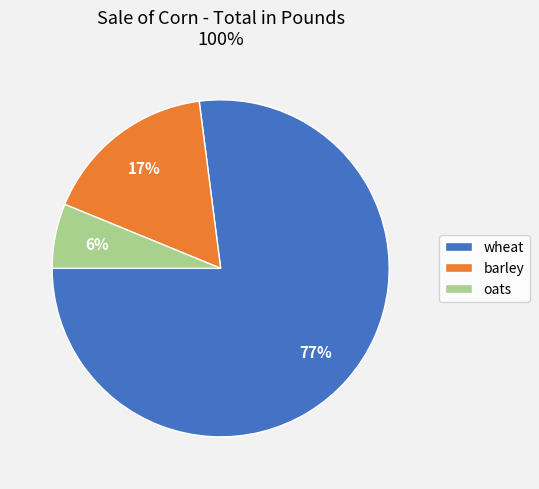

To the nearest percent, what is the average slice percentage?

33%